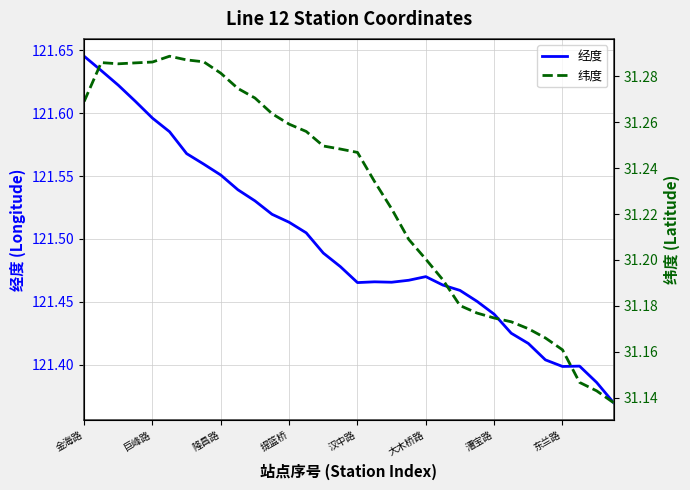

True or false: 经度 has a value of 203.1 at 东兰路.

False